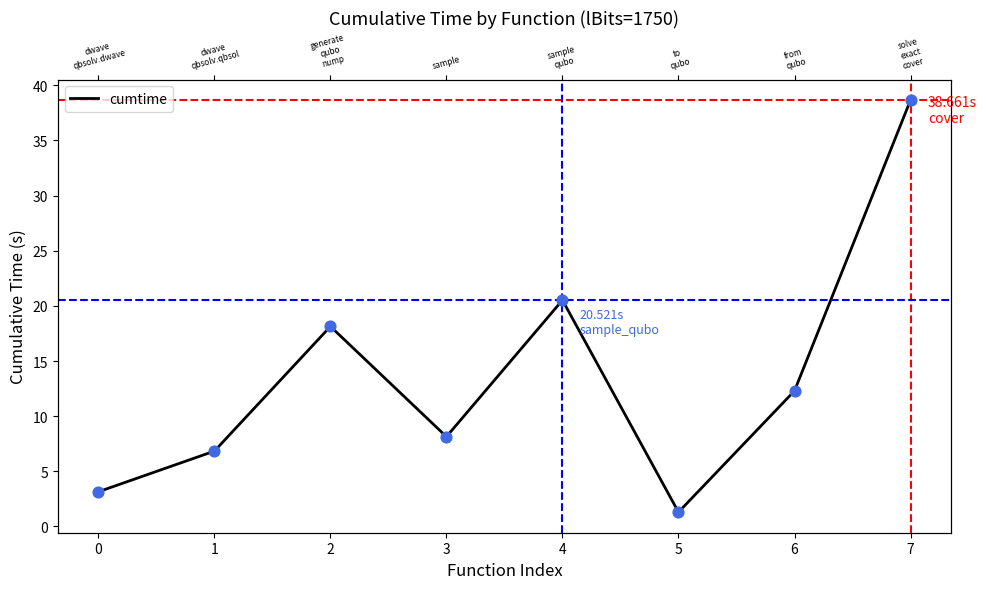

Approximately how many times larger is the value at 4 compared to 3?

2.5